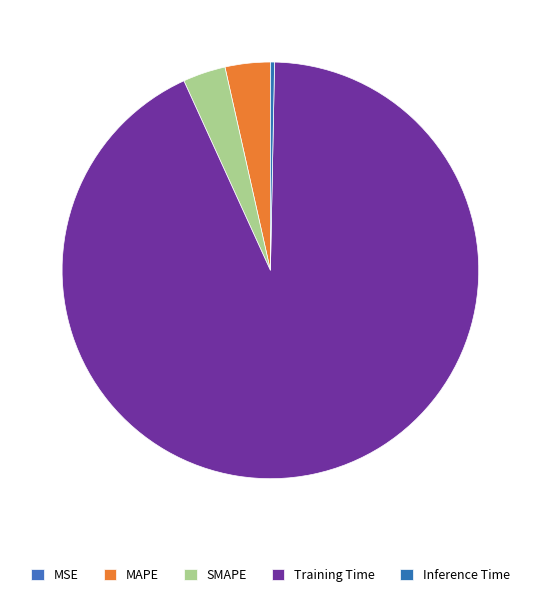

Which has a higher value, Inference Time or SMAPE?

SMAPE